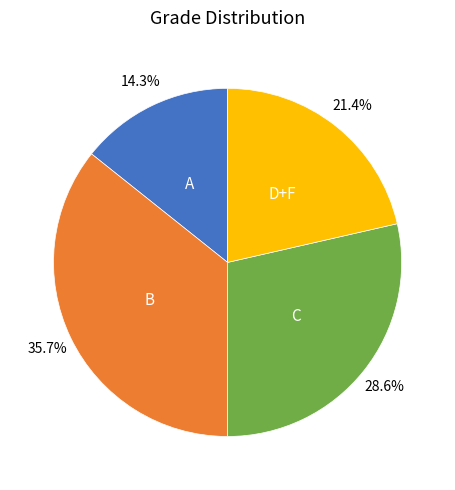

How many slices are in this pie chart?

4